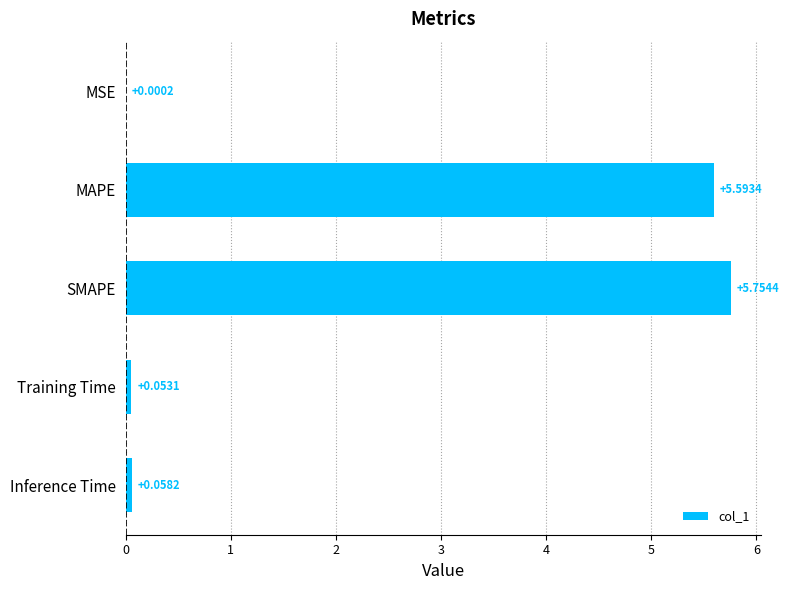

At which category does the chart reach its peak across all series?

SMAPE